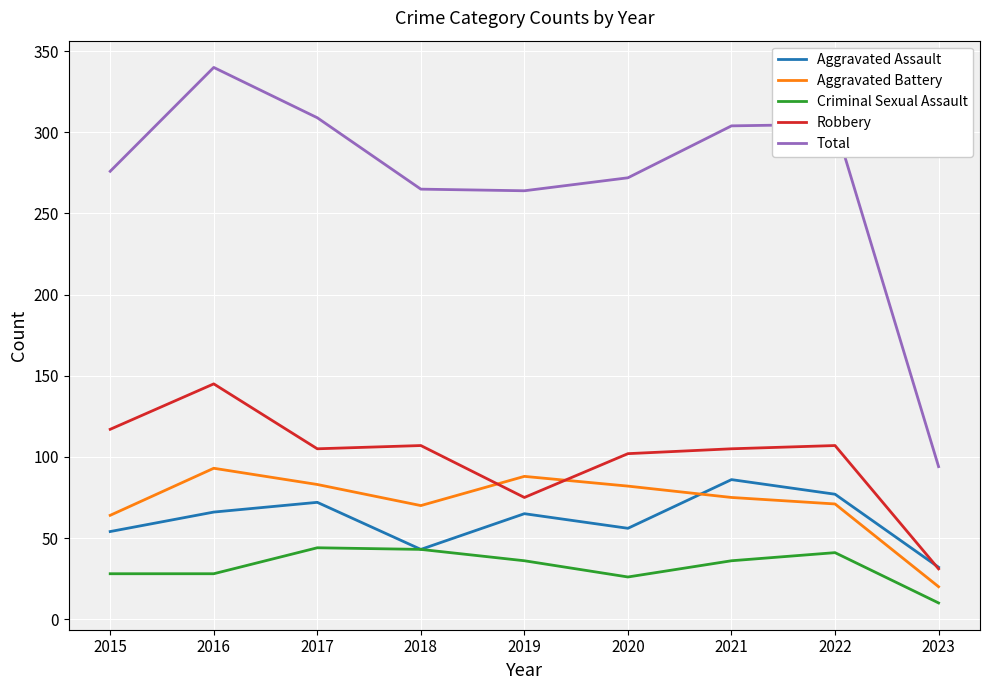

True or false: Aggravated Assault has a value of 77 at 2022.

True